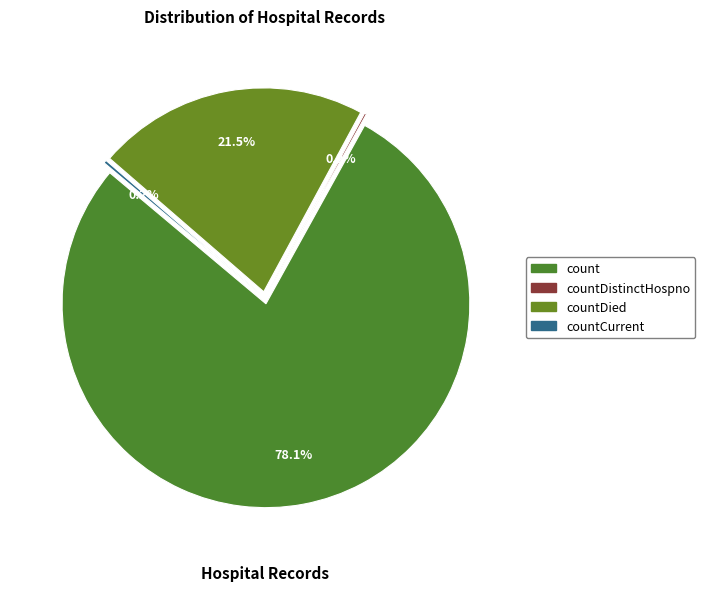

Does count account for over 50% of the chart?

Yes